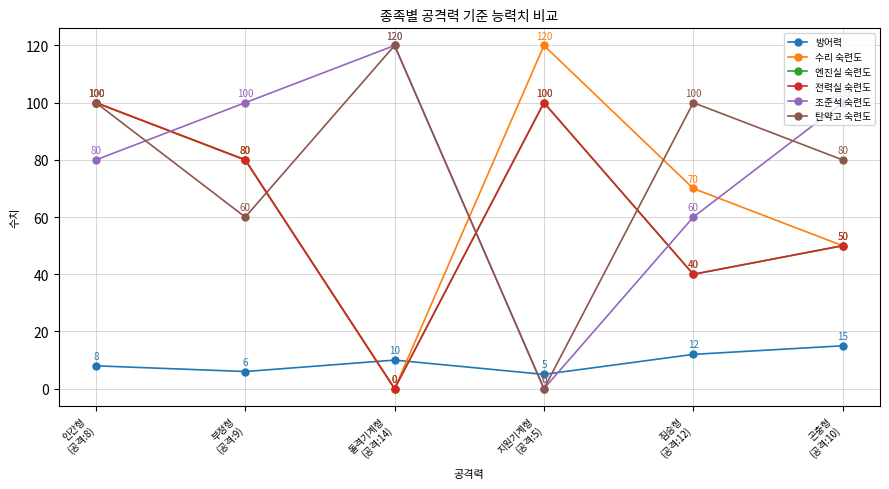

Does the chart have visible grid lines?

Yes